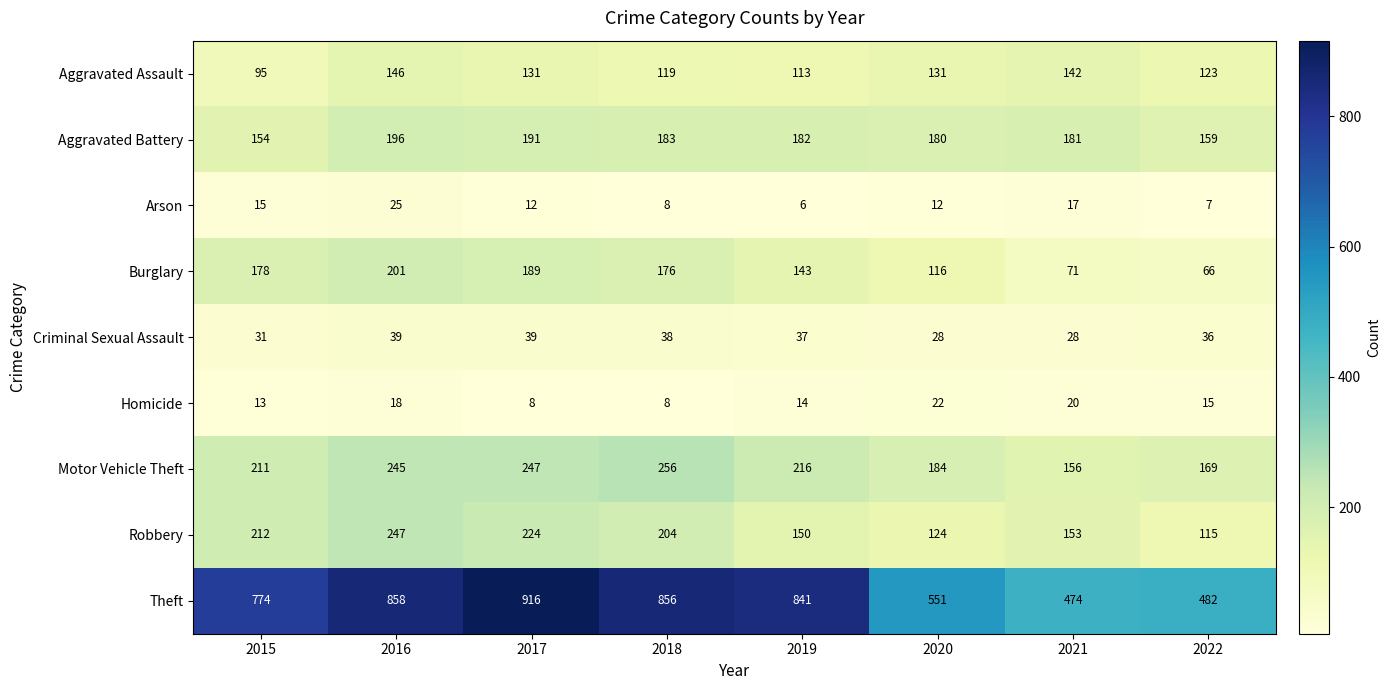

The value of Aggravated Assault at 2015 is 95. True or false?

True